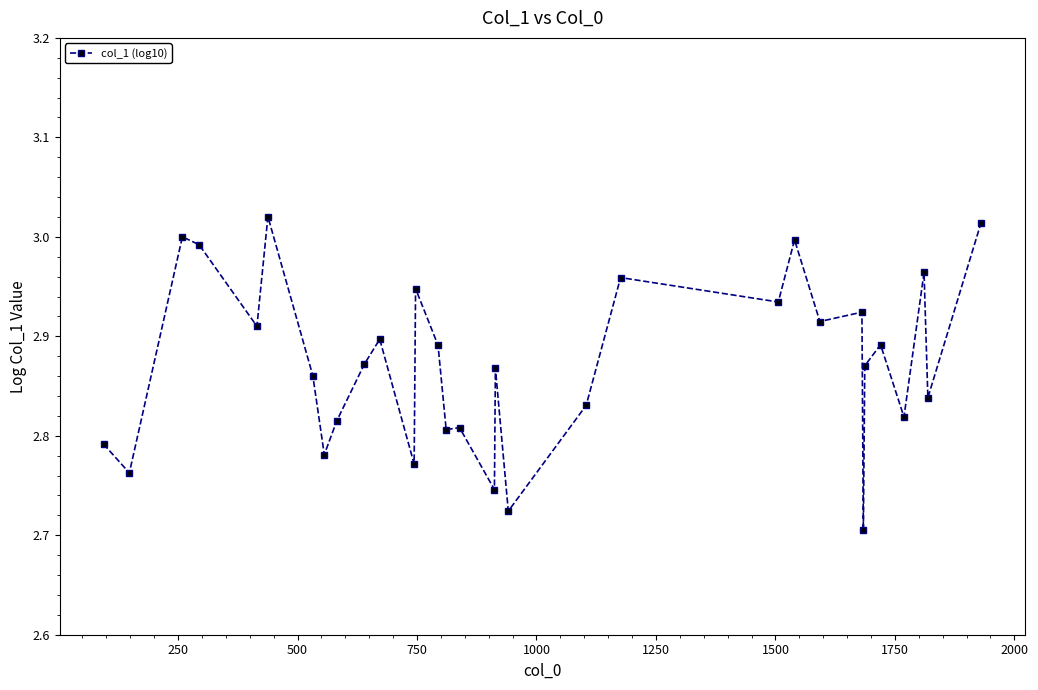

True or false: the data has more than 2 interior local peaks.

True